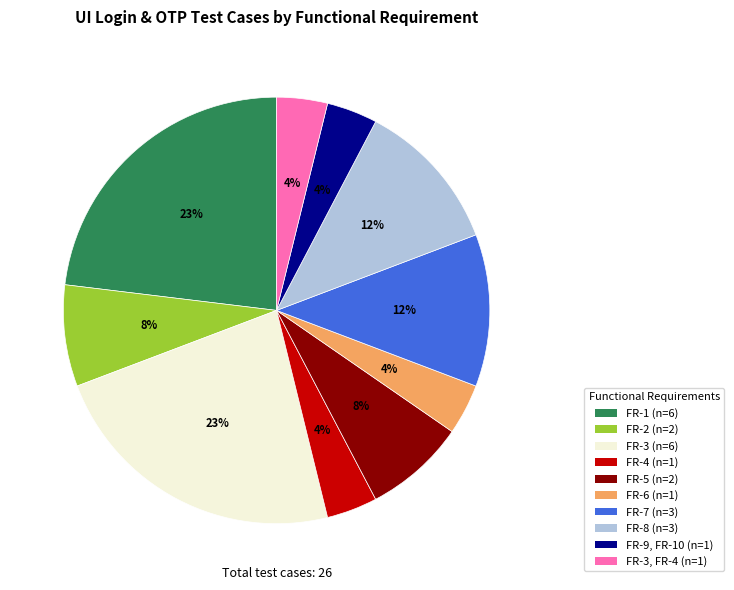

To the nearest percent, what is the average slice percentage?

10%